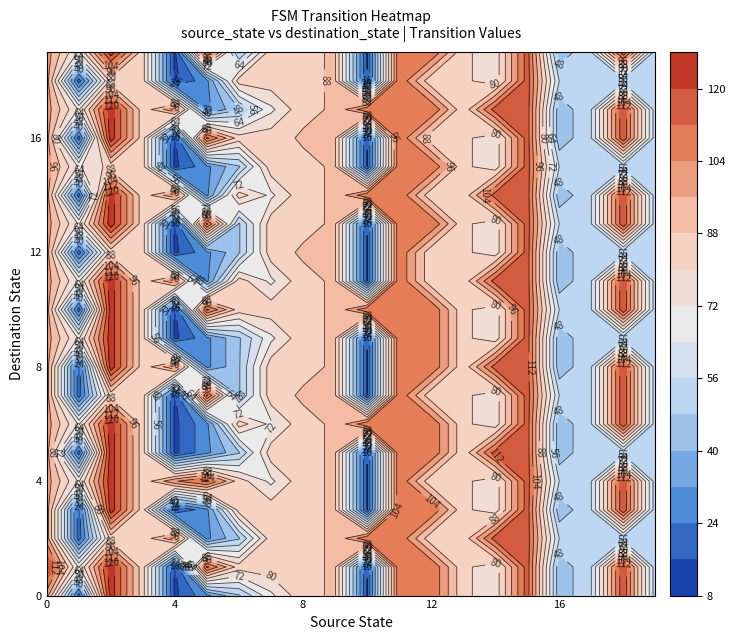

Reading right to left, what are all the values shown in this chart?

0: 19=51	18=119	17=56	16=42	15=116	14=75	13=82	12=112	11=111	10=16	9=89	8=86	7=70	6=47	5=30	4=14	3=83	2=125	1=20	0=100
1: 19=51	18=119	17=56	16=42	15=116	14=75	13=82	12=112	11=111	10=16	9=89	8=86	7=85	6=84	5=114	4=14	3=83	2=125	1=71	0=122
2: 19=51	18=51	17=56	16=56	15=116	14=116	13=82	12=82	11=111	10=111	9=89	8=86	7=85	6=47	5=30	4=103	3=83	2=83	1=20	0=100
3: 19=51	18=119	17=56	16=42	15=116	14=75	13=82	12=112	11=111	10=16	9=89	8=86	7=85	6=84	5=30	4=14	3=83	2=125	1=20	0=100
4: 19=51	18=119	17=56	16=56	15=116	14=75	13=82	12=82	11=111	10=16	9=89	8=86	7=70	6=84	5=114	4=103	3=83	2=125	1=71	0=100
5: 19=51	18=51	17=56	16=42	15=116	14=116	13=82	12=112	11=111	10=16	9=89	8=86	7=85	6=47	5=30	4=14	3=83	2=125	1=20	0=100
6: 19=51	18=119	17=56	16=42	15=116	14=75	13=82	12=112	11=111	10=111	9=89	8=86	7=70	6=84	5=30	4=14	3=83	2=125	1=71	0=100
7: 19=51	18=119	17=56	16=56	15=116	14=75	13=82	12=82	11=111	10=16	9=89	8=89	7=85	6=47	5=114	4=14	3=83	2=83	1=20	0=100
8: 19=51	18=119	17=56	16=42	15=116	14=116	13=82	12=112	11=111	10=16	9=89	8=86	7=85	6=47	5=30	4=103	3=83	2=125	1=20	0=100
9: 19=51	18=51	17=56	16=42	15=116	14=75	13=82	12=112	11=111	10=16	9=89	8=86	7=70	6=47	5=30	4=14	3=83	2=125	1=71	0=100
10: 19=51	18=119	17=56	16=56	15=116	14=75	13=82	12=112	11=111	10=111	9=89	8=86	7=85	6=84	5=114	4=14	3=83	2=125	1=20	0=100
11: 19=51	18=119	17=56	16=42	15=116	14=116	13=82	12=82	11=111	10=16	9=89	8=86	7=70	6=84	5=30	4=103	3=83	2=125	1=71	0=100
12: 19=51	18=51	17=56	16=42	15=116	14=75	13=82	12=82	11=111	10=16	9=89	8=89	7=85	6=47	5=30	4=14	3=83	2=83	1=20	0=100
13: 19=51	18=119	17=56	16=56	15=116	14=75	13=82	12=112	11=111	10=16	9=89	8=86	7=85	6=47	5=114	4=14	3=83	2=125	1=71	0=100
14: 19=51	18=119	17=56	16=42	15=116	14=116	13=82	12=82	11=111	10=111	9=89	8=86	7=70	6=84	5=30	4=103	3=83	2=125	1=20	0=100
15: 19=51	18=51	17=56	16=56	15=116	14=75	13=82	12=112	11=111	10=16	9=89	8=86	7=85	6=47	5=30	4=14	3=83	2=83	1=71	0=100
16: 19=51	18=119	17=56	16=42	15=116	14=75	13=82	12=82	11=111	10=16	9=89	8=89	7=85	6=84	5=114	4=14	3=83	2=125	1=20	0=100
17: 19=51	18=119	17=56	16=42	15=116	14=116	13=82	12=112	11=111	10=111	9=89	8=86	7=70	6=47	5=30	4=103	3=83	2=125	1=71	0=100
18: 19=51	18=51	17=56	16=56	15=116	14=75	13=82	12=82	11=111	10=16	9=89	8=86	7=85	6=84	5=30	4=14	3=83	2=83	1=20	0=100
19: 19=51	18=119	17=56	16=42	15=116	14=75	13=82	12=112	11=111	10=16	9=89	8=86	7=85	6=47	5=114	4=14	3=83	2=125	1=71	0=100